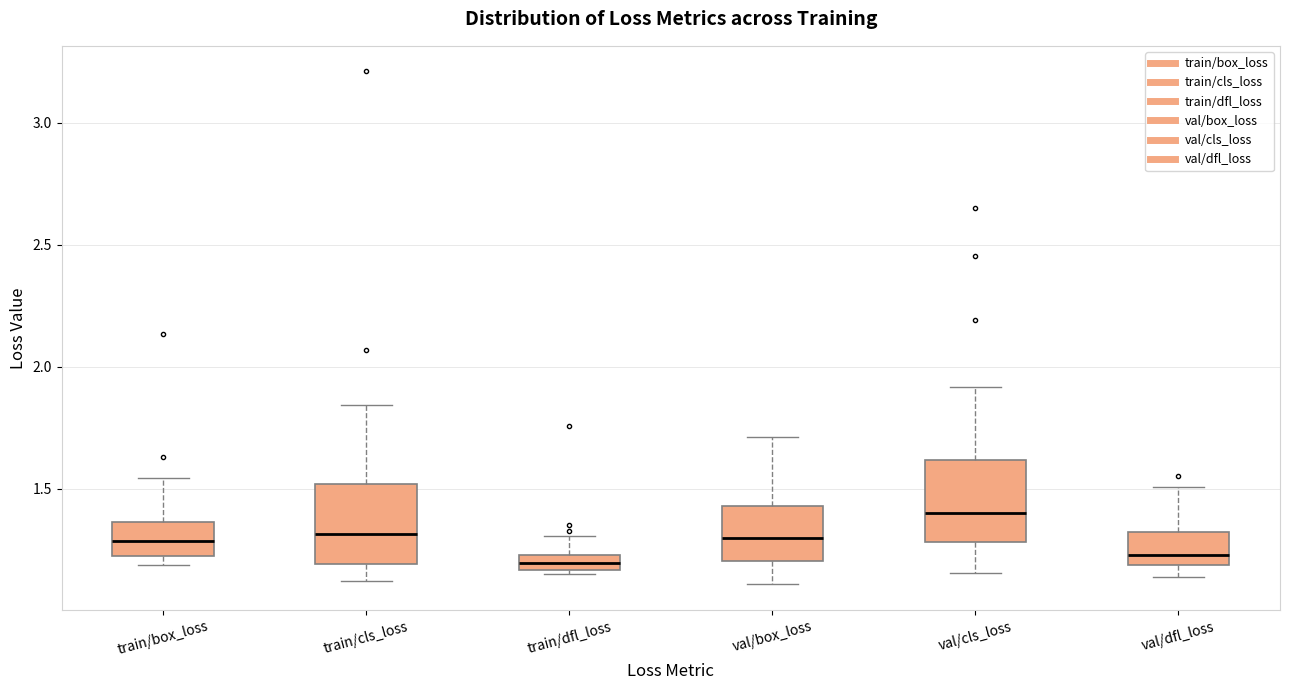

Where is the lower edge of the box for train/cls_loss on the y-axis? The values are not printed on the chart, so give them approximately, as read against the axis.

1.20